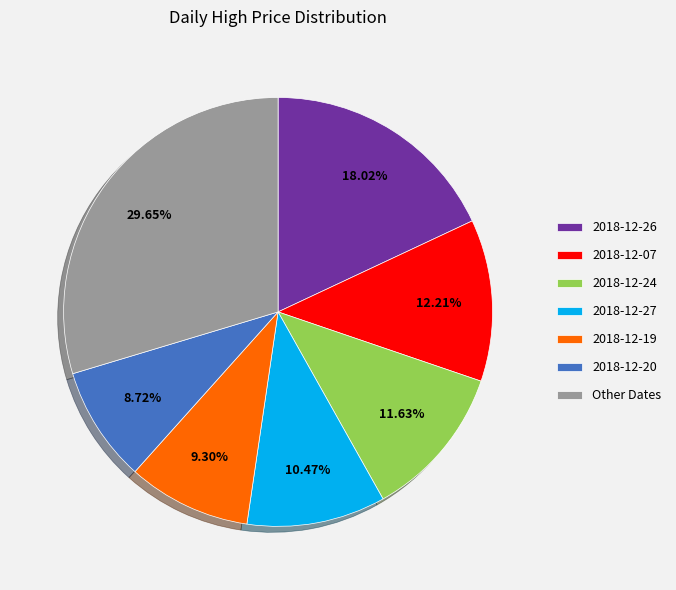

Is it true that 2018-12-24 is 2% of the pie?

False